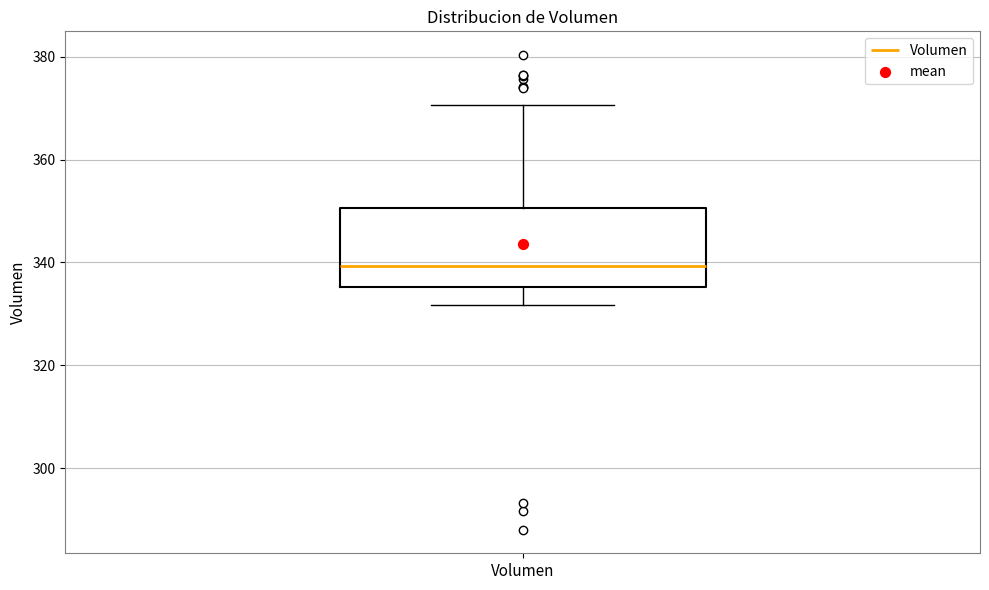

Read this box plot against the y-axis: the position of the median line, the range covered by the box, and the ends of both whiskers. The values are not printed on the chart, so give them approximately, as read against the axis.

median 340, box 336 to 350, whiskers 332 to 370